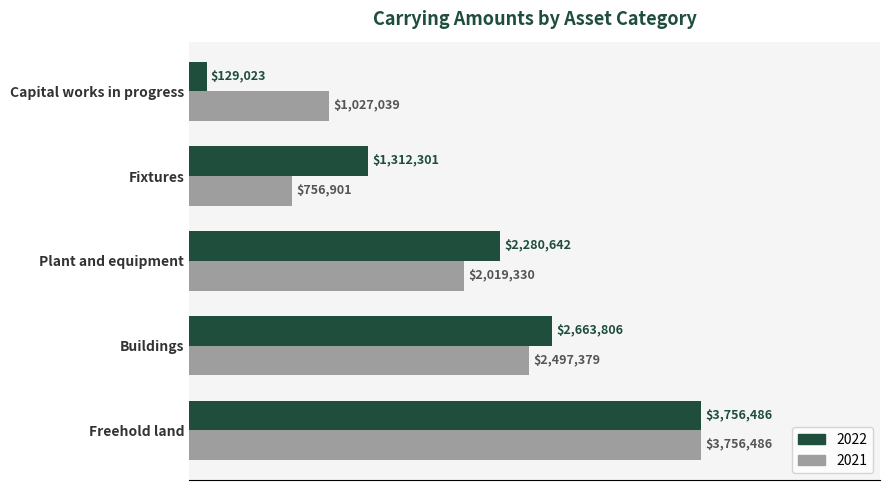

What are all the series names shown in the legend?

2022, 2021